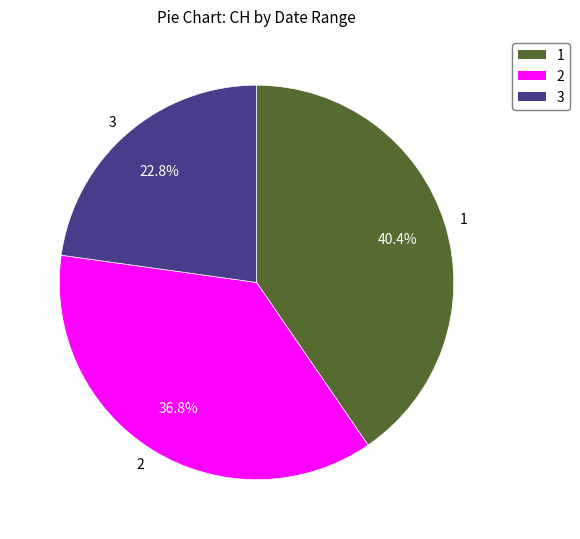

How many segments does this pie chart have?

3